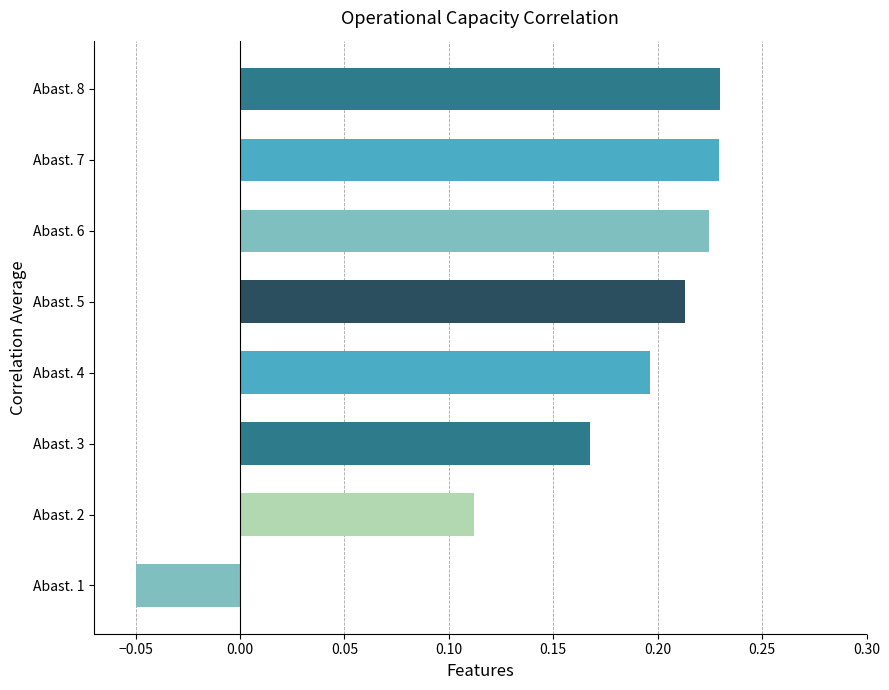

Count the number of data series in this chart.

1